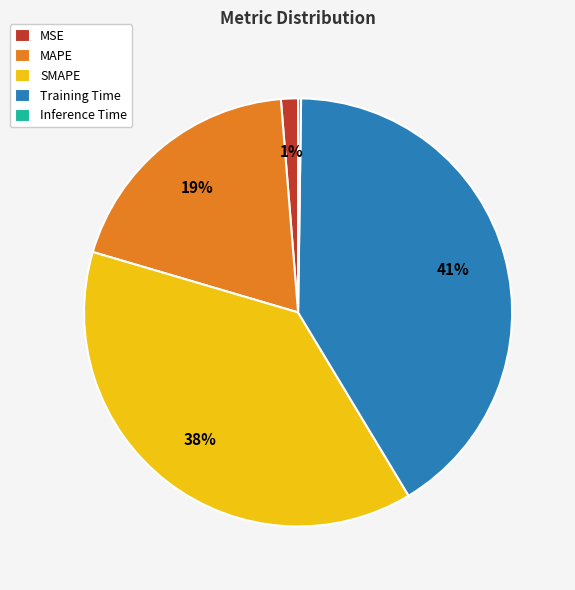

Do MSE and Training Time together represent more than half of the pie?

No